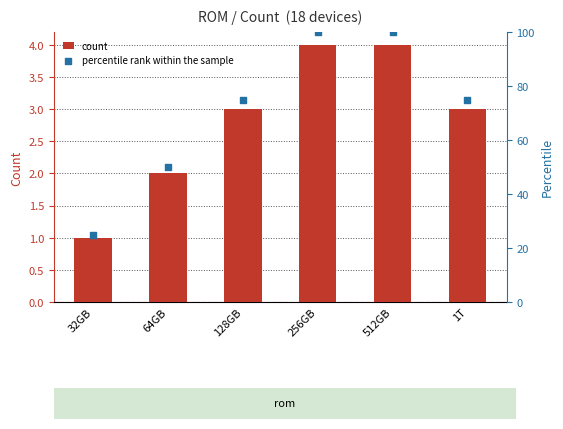

Which series has the widest spread of Y values?

percentile rank within the sample